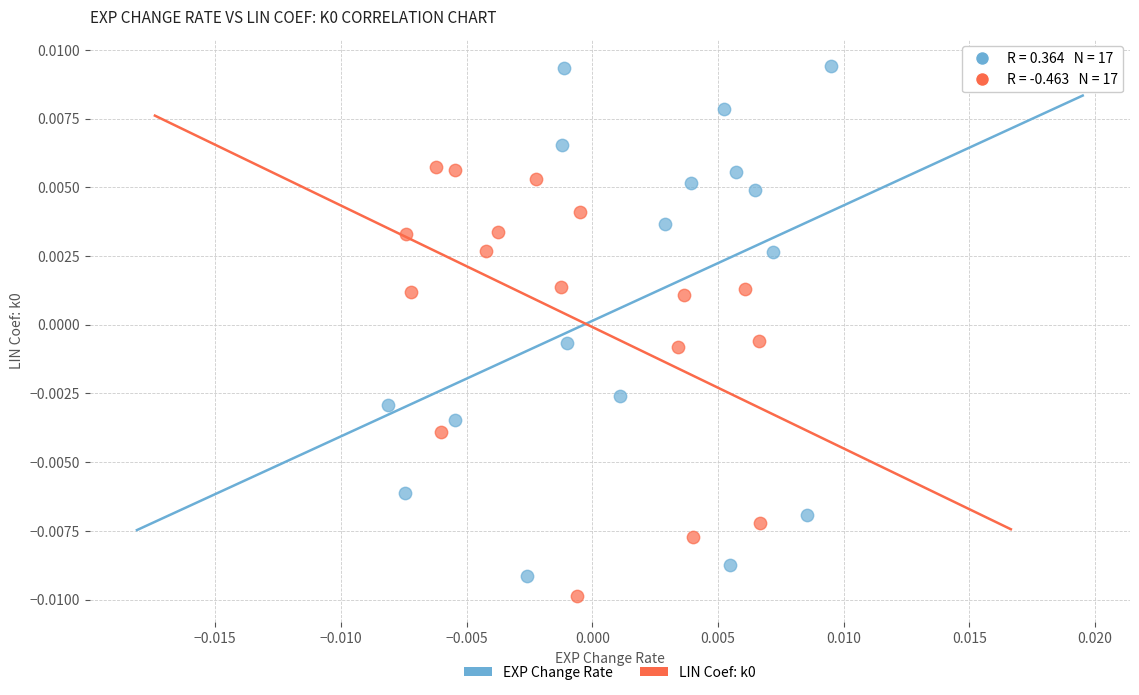

Which series reaches the maximum Y coordinate?

EXP Change Rate